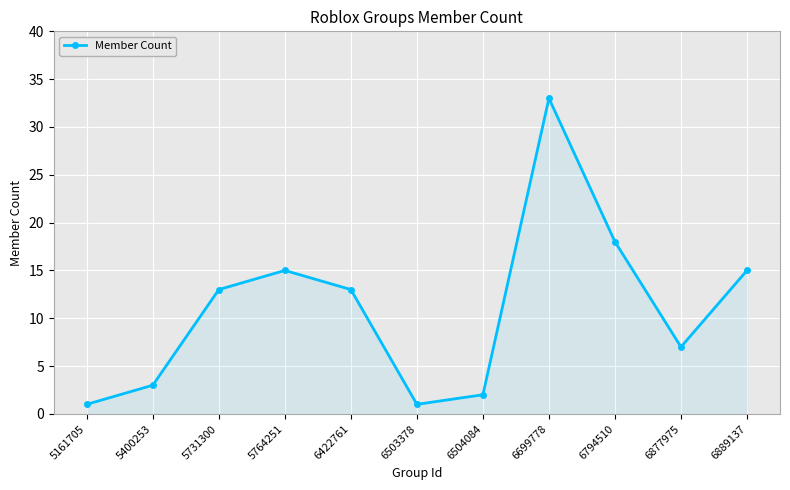

What is the difference between the maximum and minimum values?

32